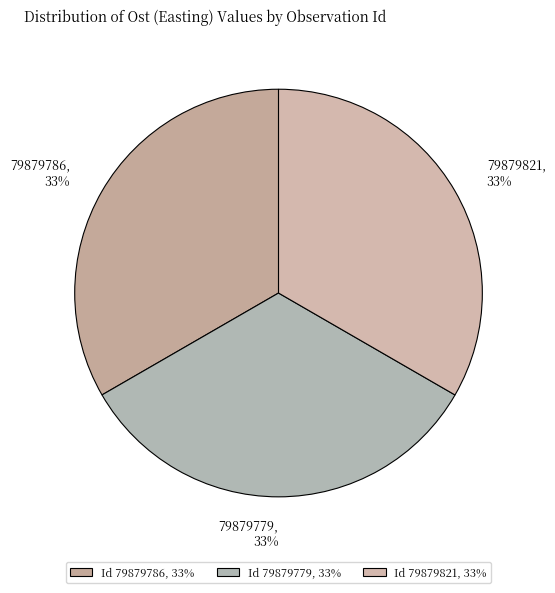

To the nearest percent, what portion does 79879779 represent?

33%